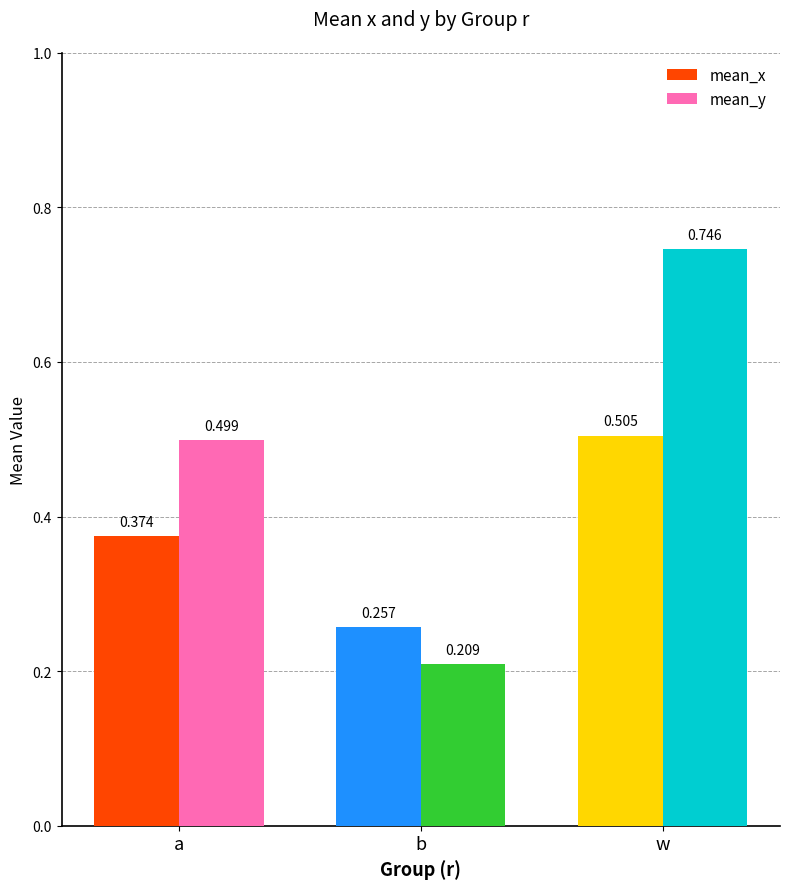

How many distinct data groups are displayed?

2